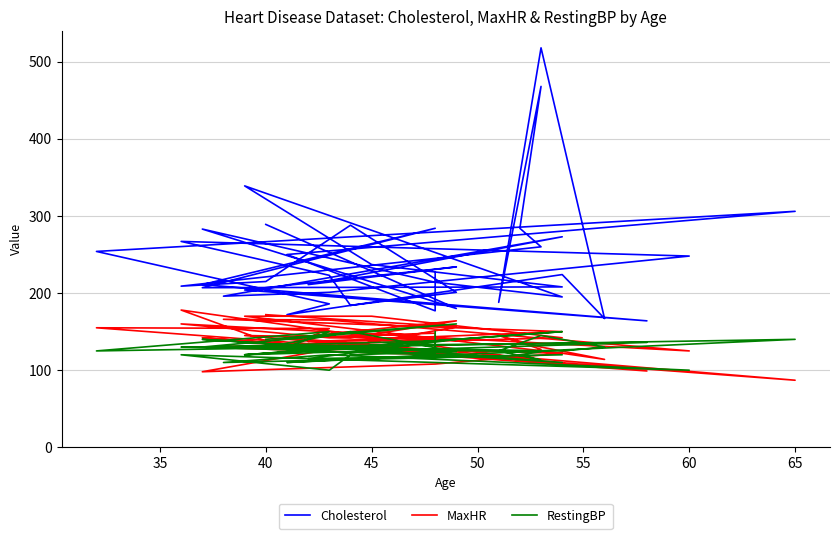

Which series has the largest range (max minus min)?

Cholesterol